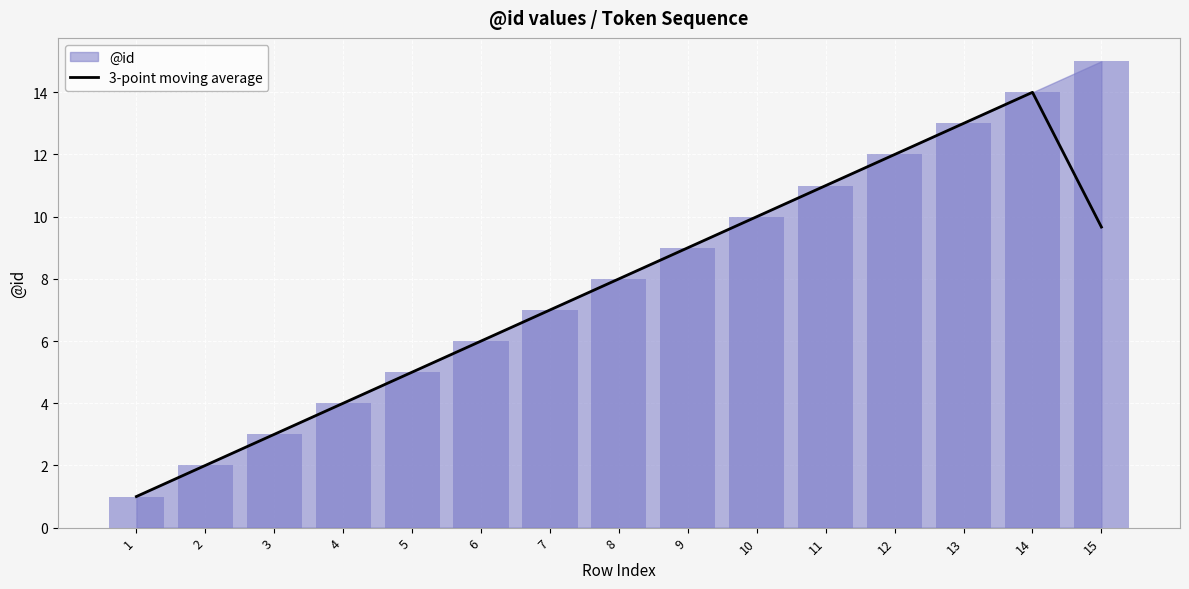

The value at 2 is 0.8. True or false?

False